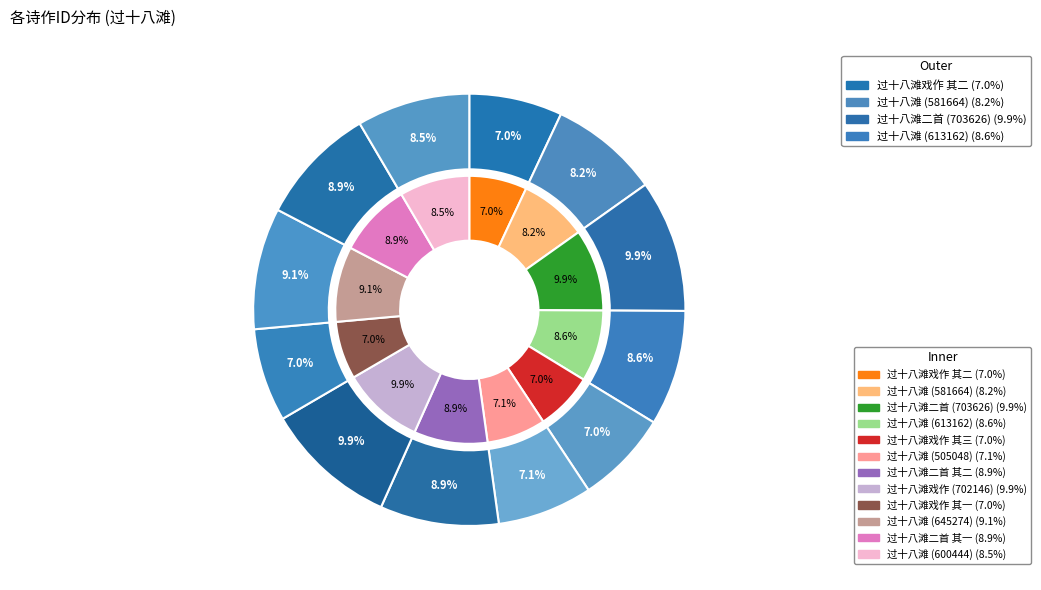

The 过十八滩 (581664) slice represents 8% of the pie. True or false?

True